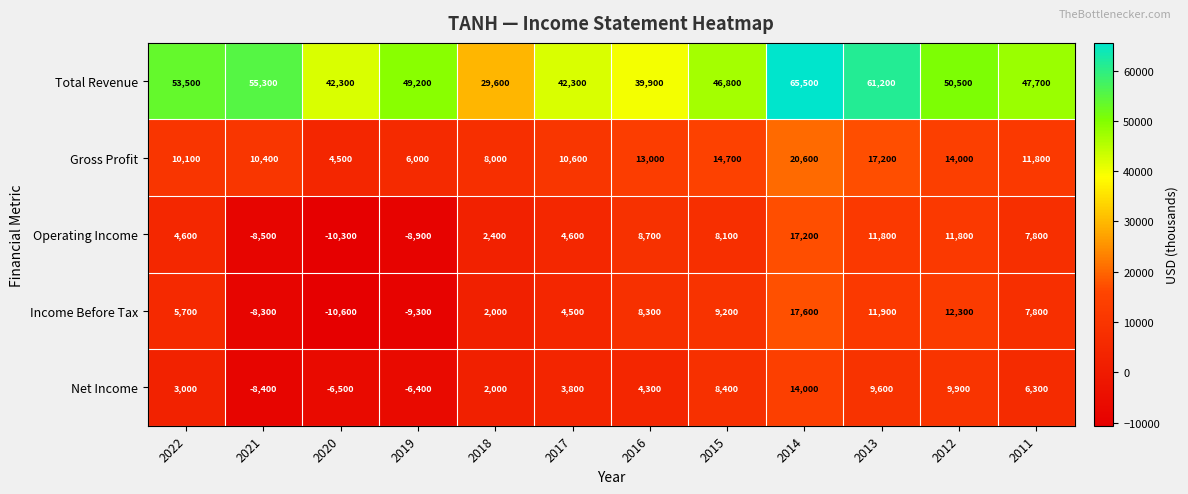

Where does the Gross Profit series first go above 11800?

2016